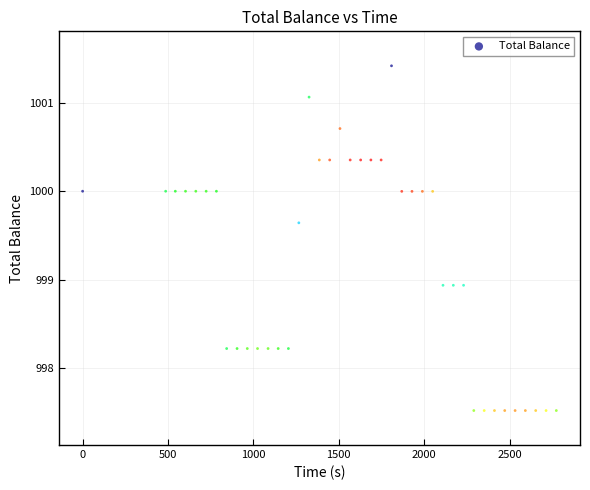

What is the range of X values (max minus min)?

2773.3